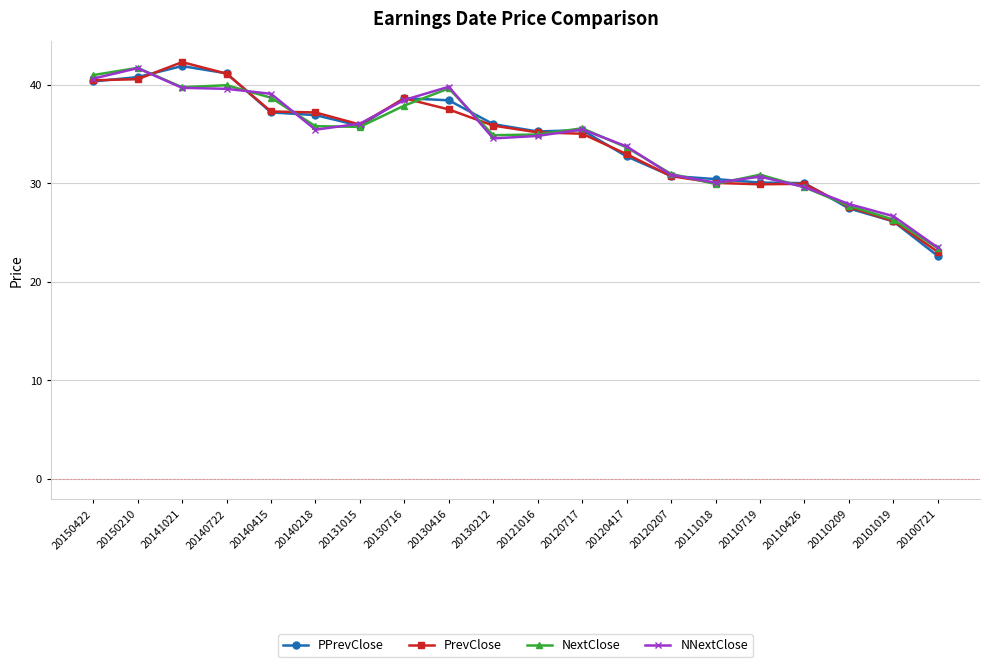

What are all the series names shown in the legend?

PPrevClose, PrevClose, NextClose, NNextClose